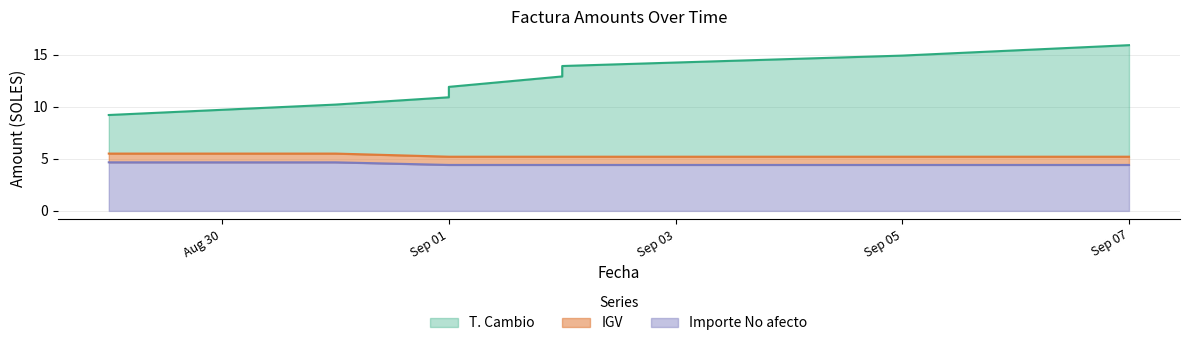

Which series has the largest range (max minus min)?

T. Cambio